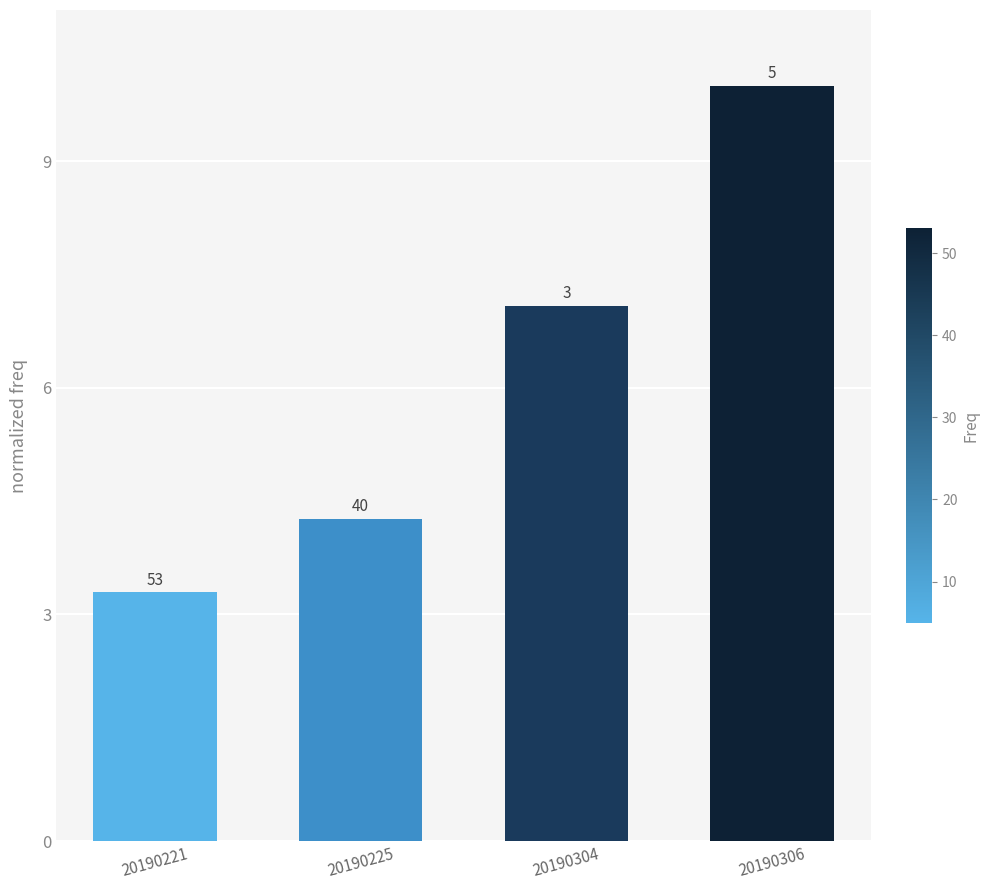

How many bars are there in total?

4